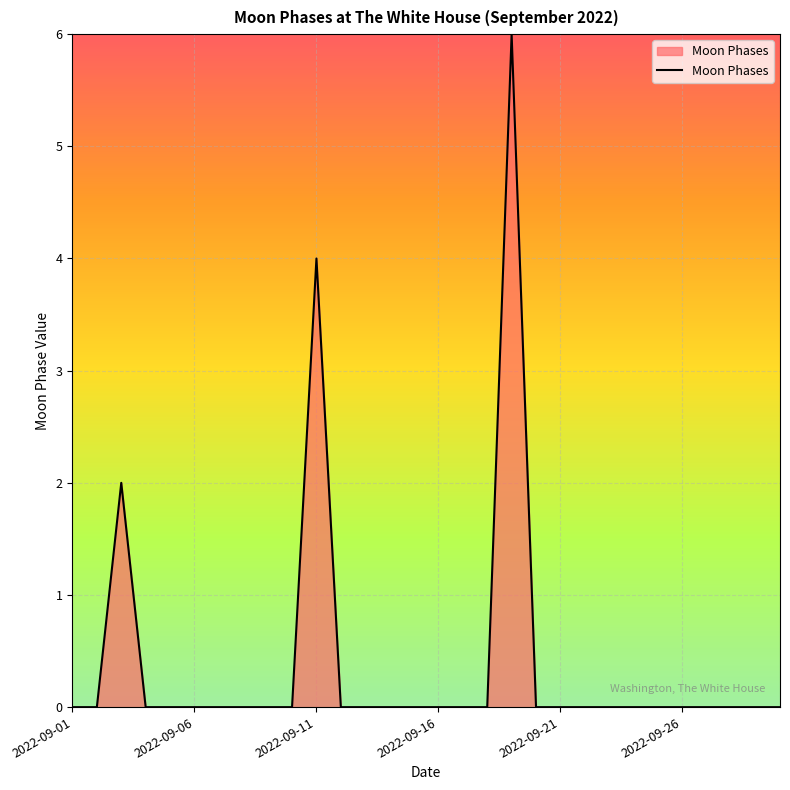

What is the greatest value displayed?

6